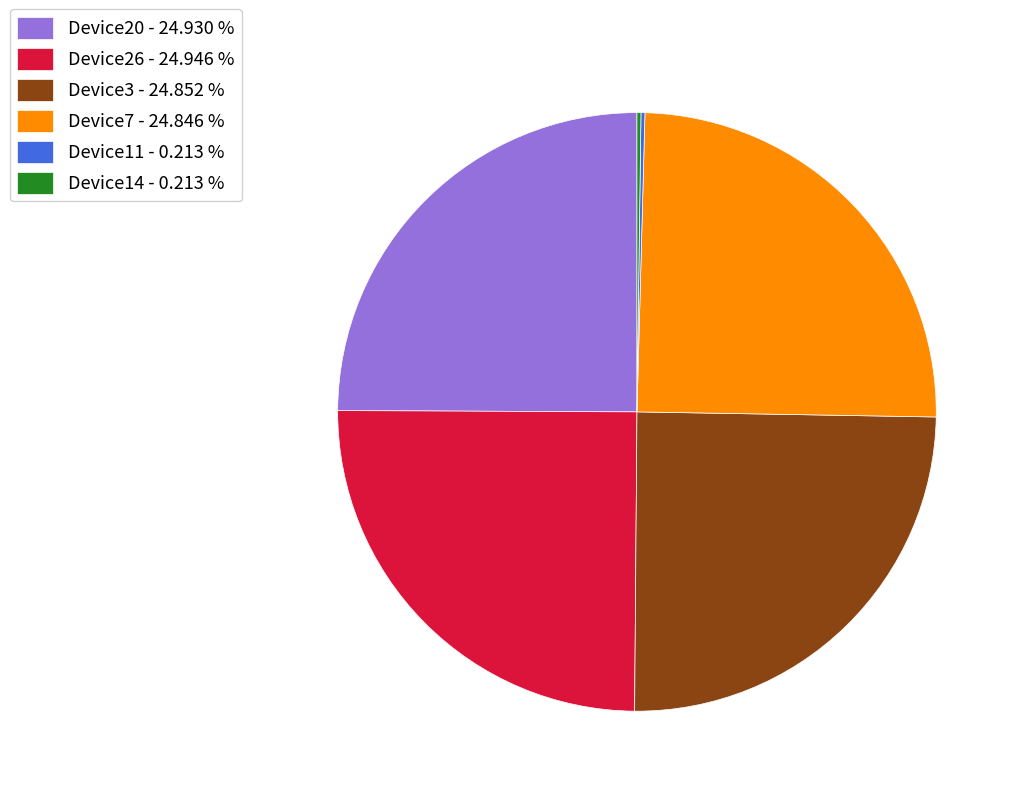

What is the ratio of the value at Device7 - 24.846 % to the value at Device3 - 24.852 %?

1.0